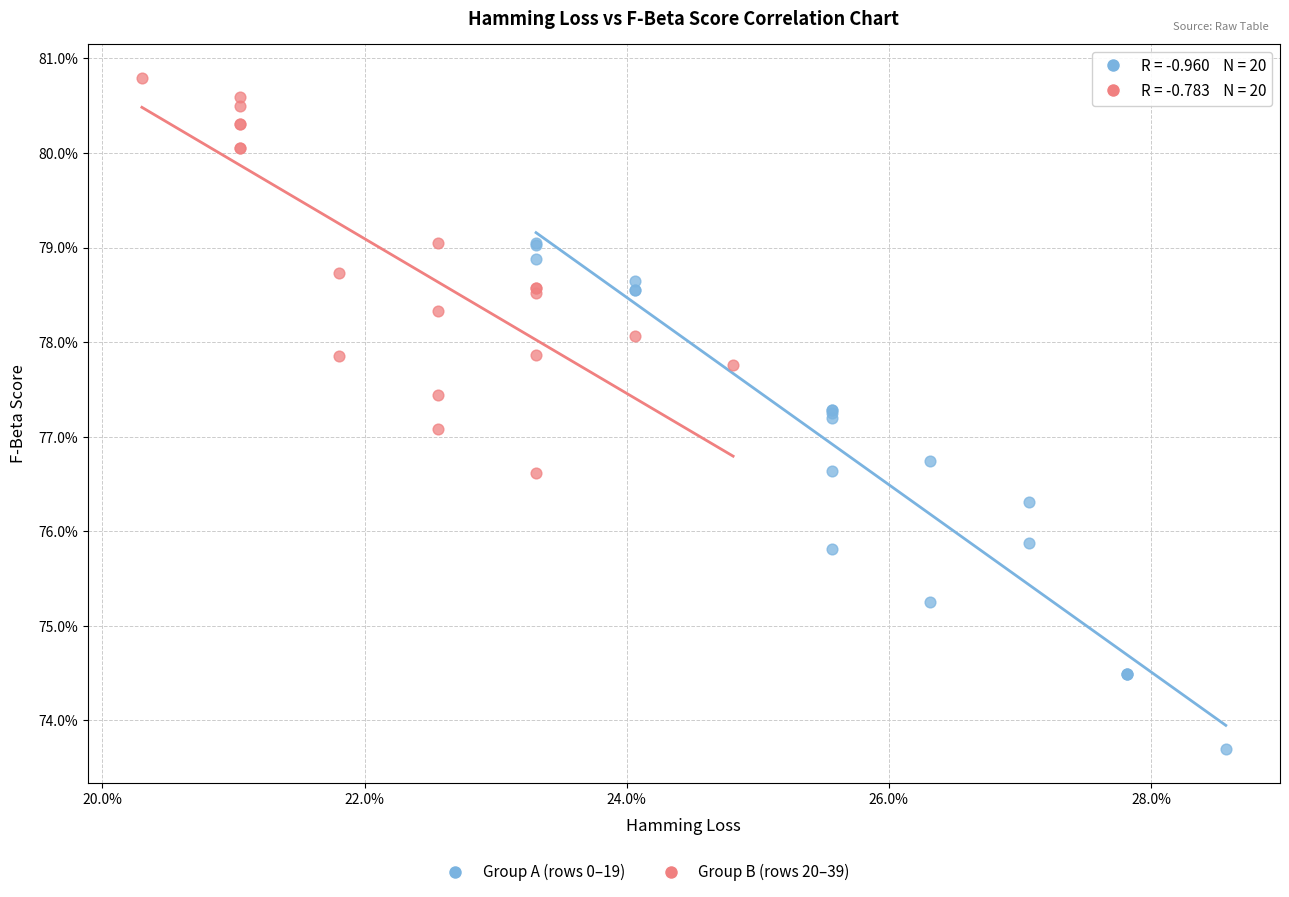

Which series contains the highest Y value?

Group B (rows 20–39)